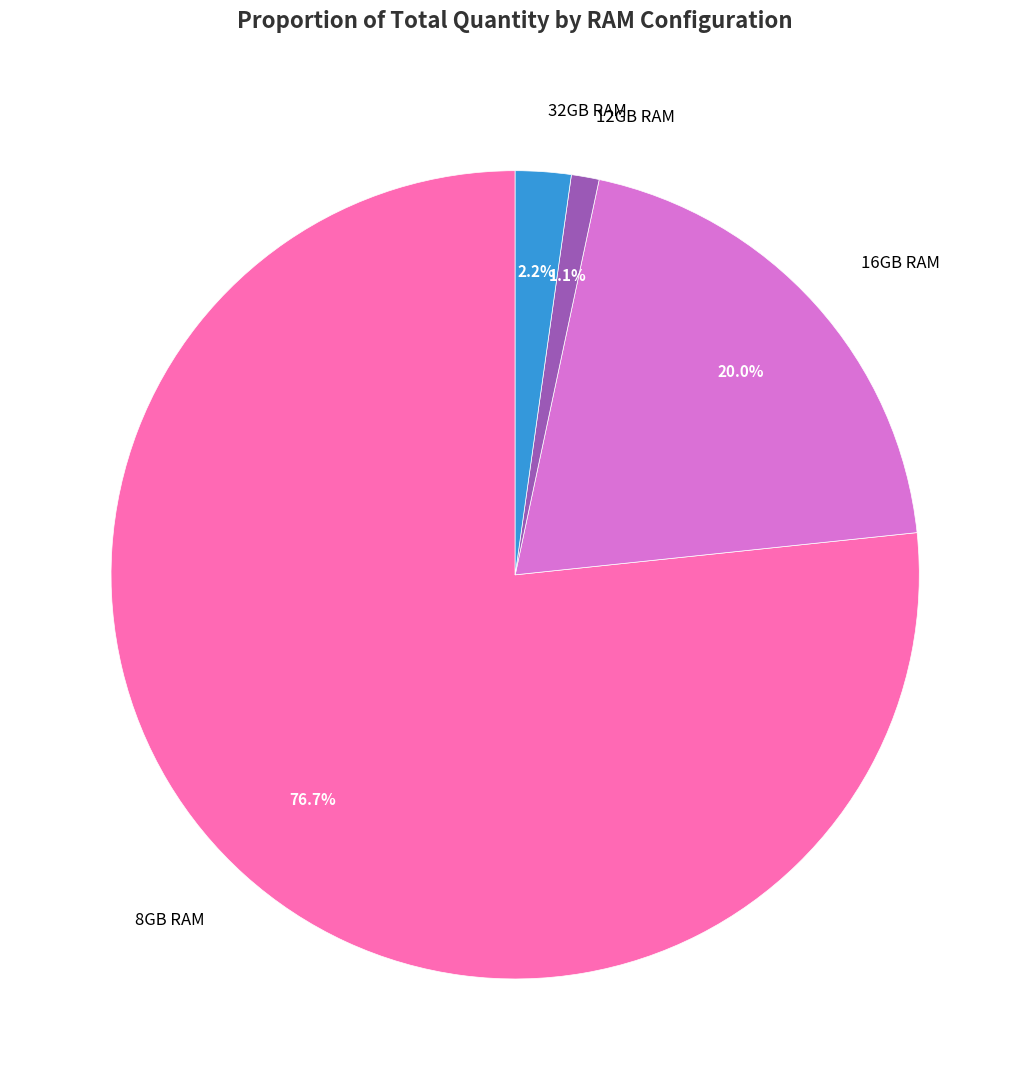

Does any single category account for the majority?

Yes